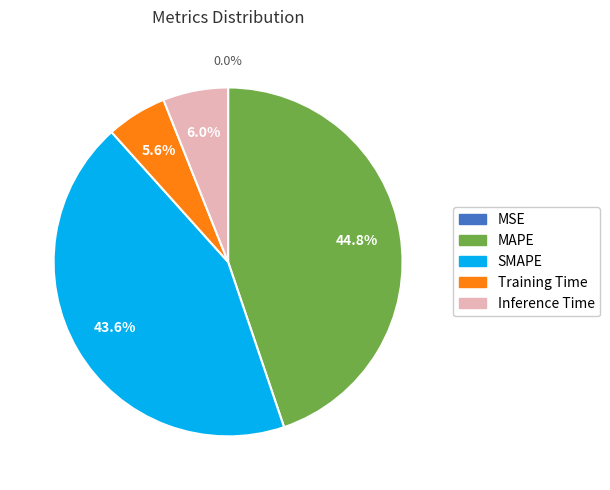

Which slice is the largest?

MAPE